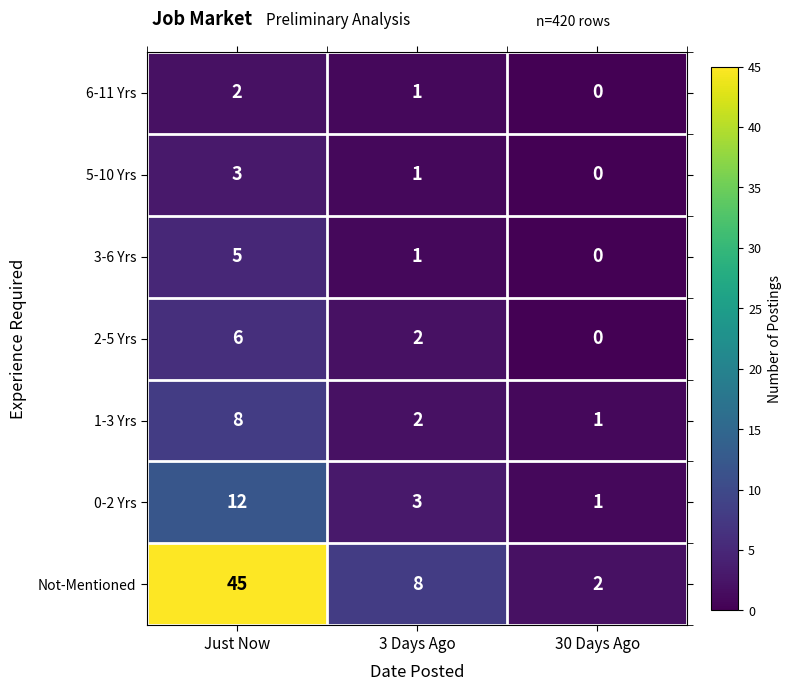

Rank the series at Just Now from highest to lowest value.

Not-Mentioned, 0-2 Yrs, 1-3 Yrs, 2-5 Yrs, 3-6 Yrs, 5-10 Yrs, 6-11 Yrs